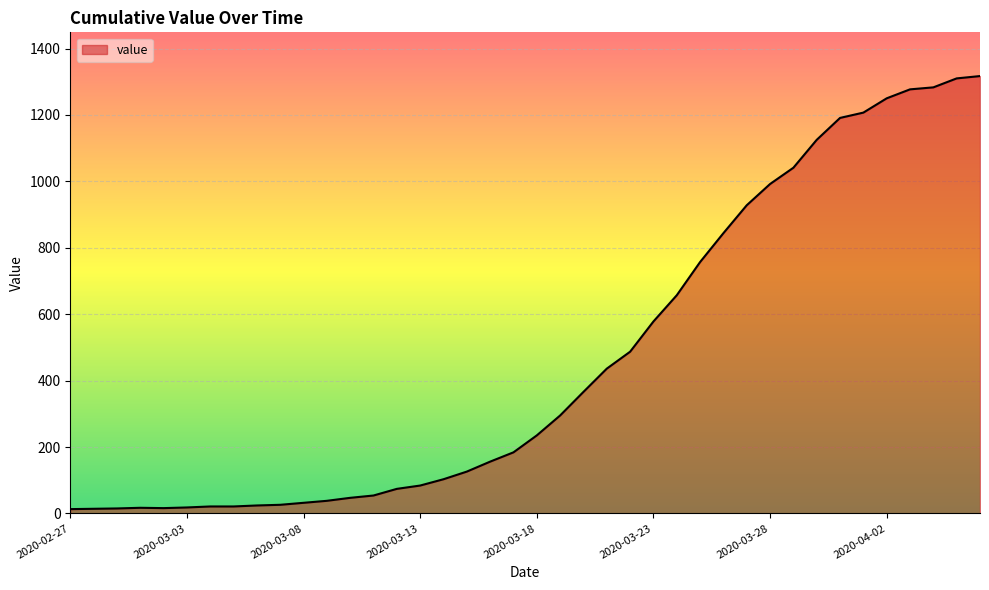

What is the maximum value shown in the chart?

1317